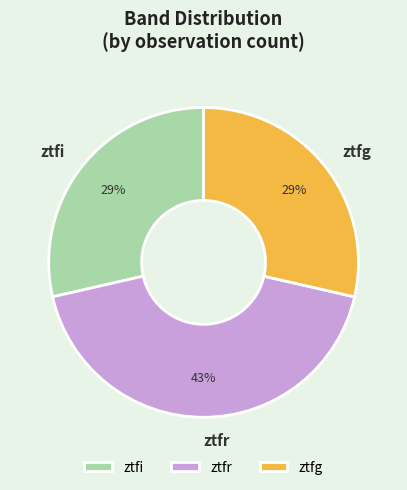

True or false: ztfr accounts for 43% of the total.

True